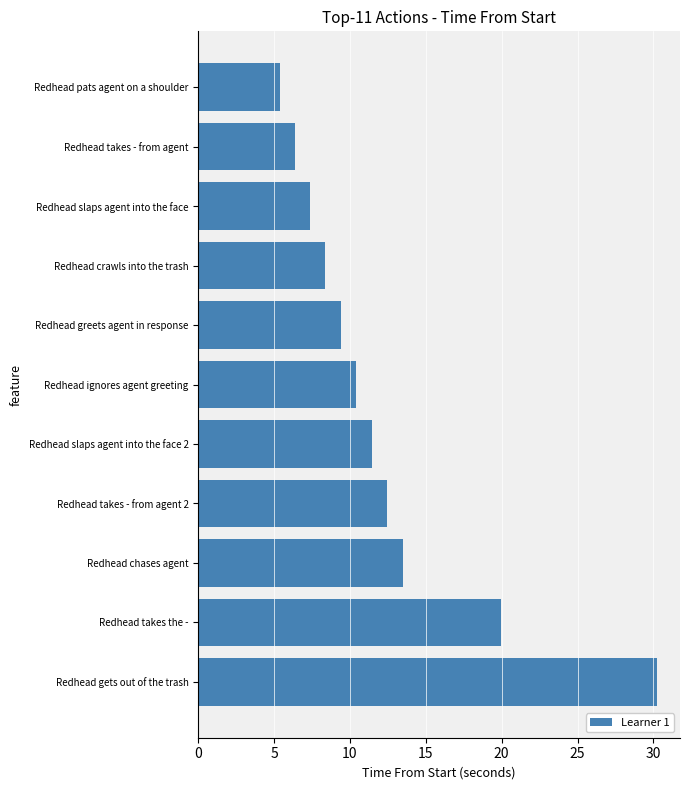

Is it true that the value at Redhead takes - from agent is 6.3?

True